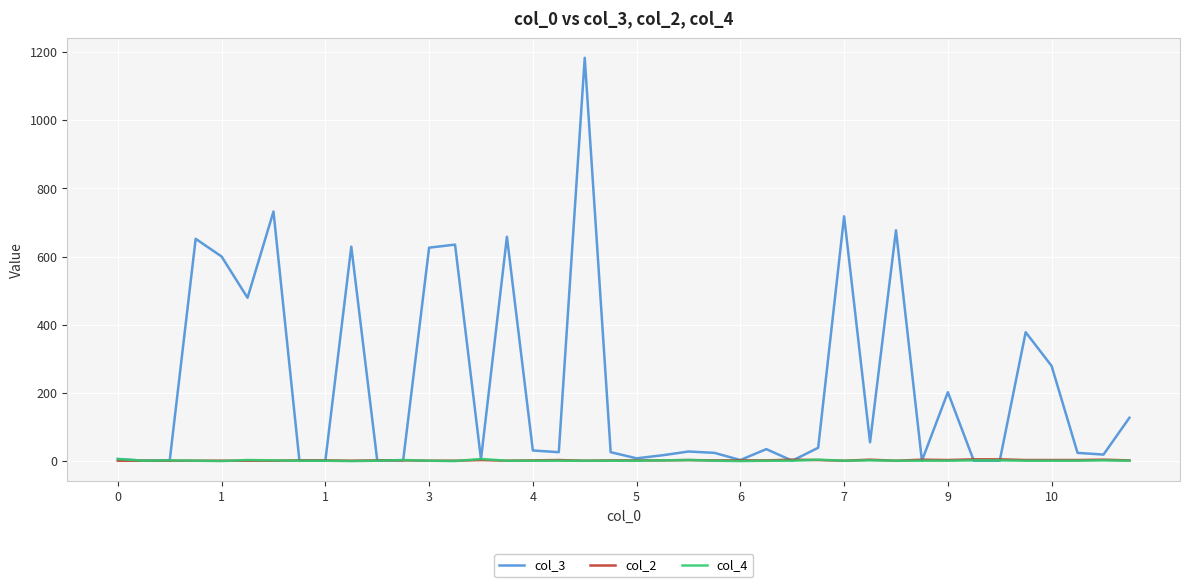

Which series has the largest range (max minus min)?

col_3